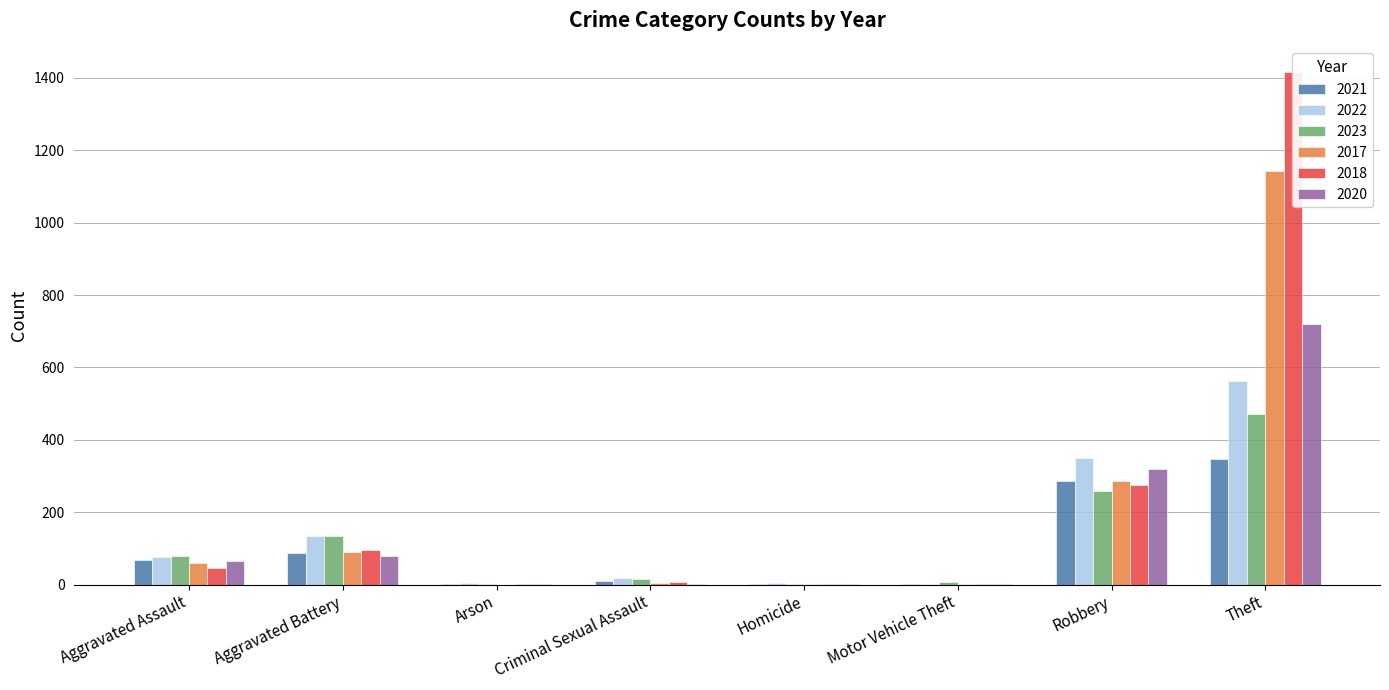

What is the label of the 8th bar from the right?

Aggravated Assault